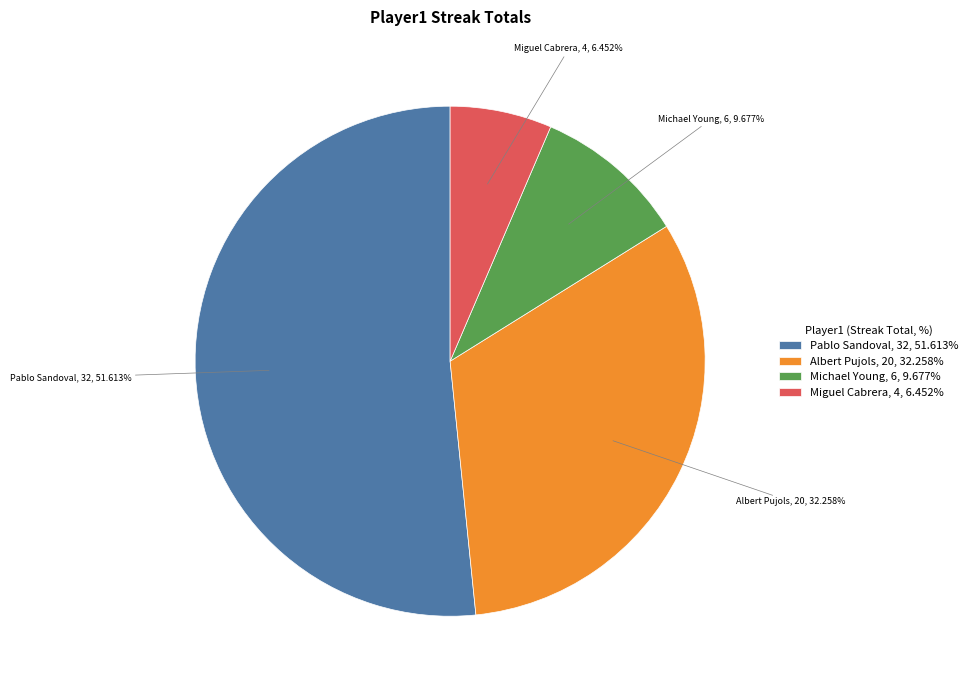

Which category has the biggest portion of the pie?

Pablo Sandoval